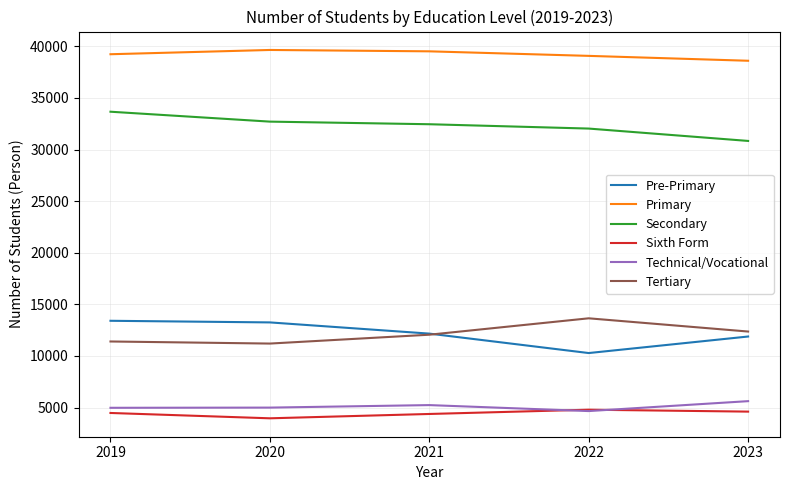

Is this an area chart (filled region under the line)?

No